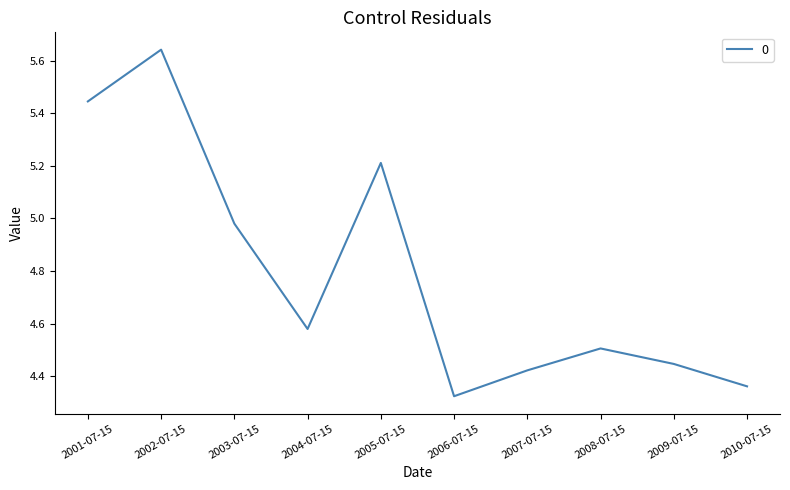

The value at 2010-07-15 is 2.2. True or false?

False